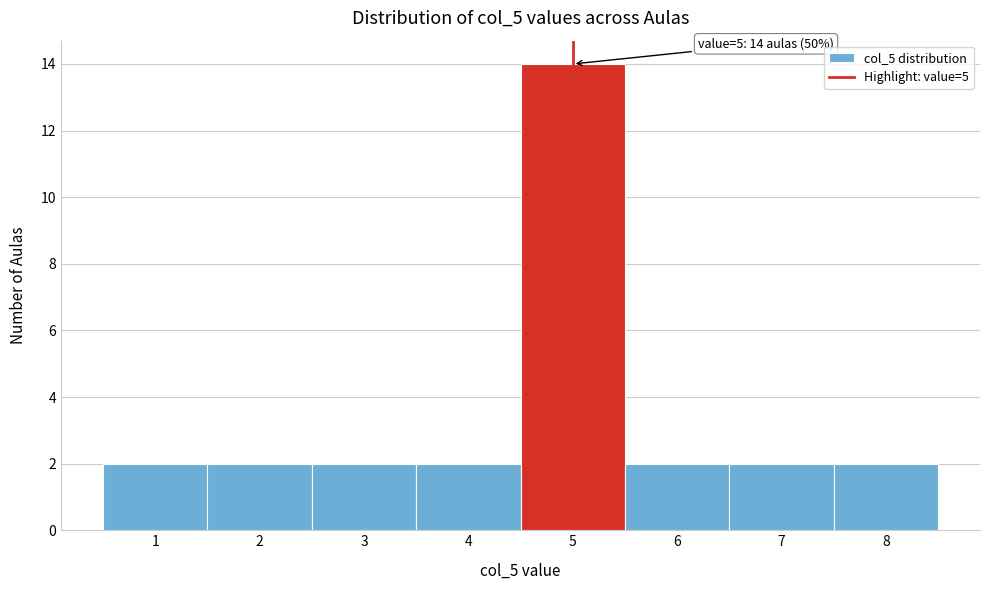

Which range on the x-axis has the tallest bar?

4.5 to 5.5